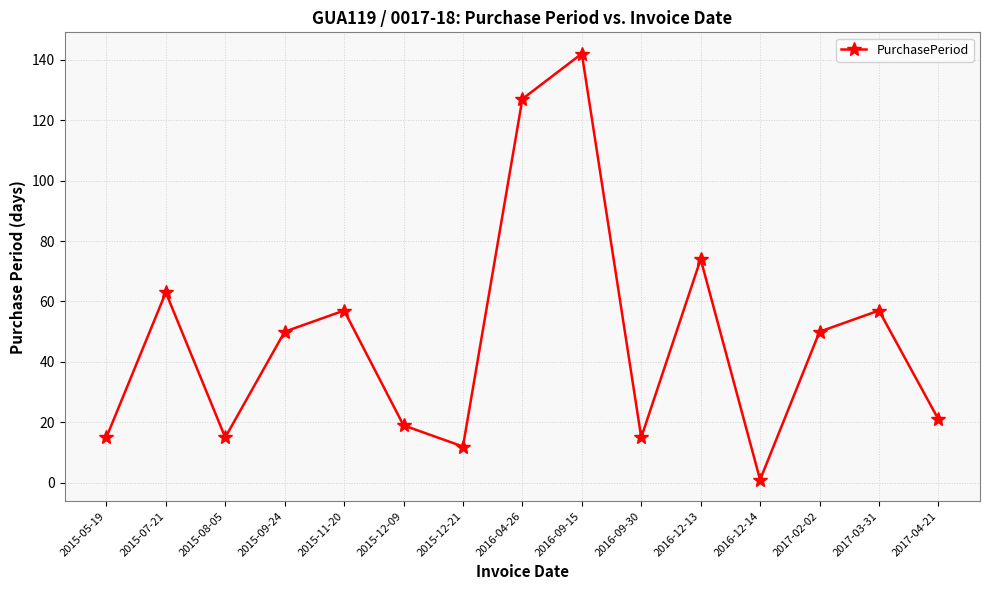

At which category does the chart reach its minimum across all series?

2016-12-14